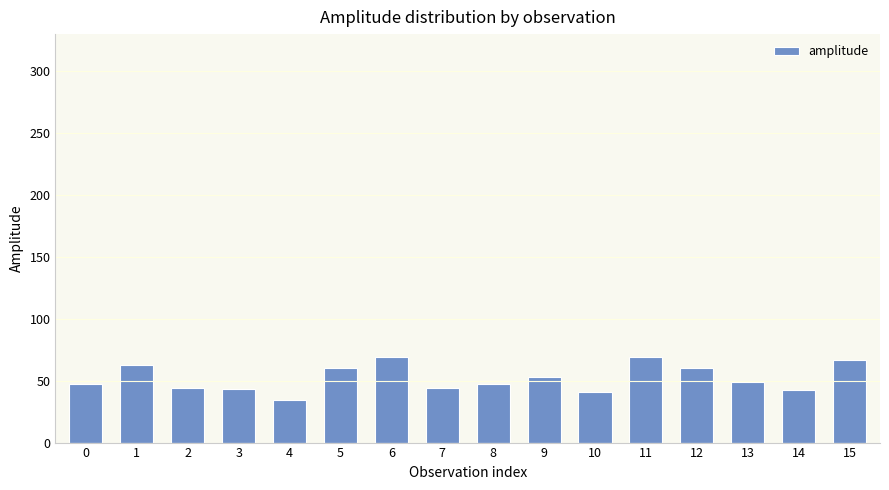

Read the value at 14.

42.3